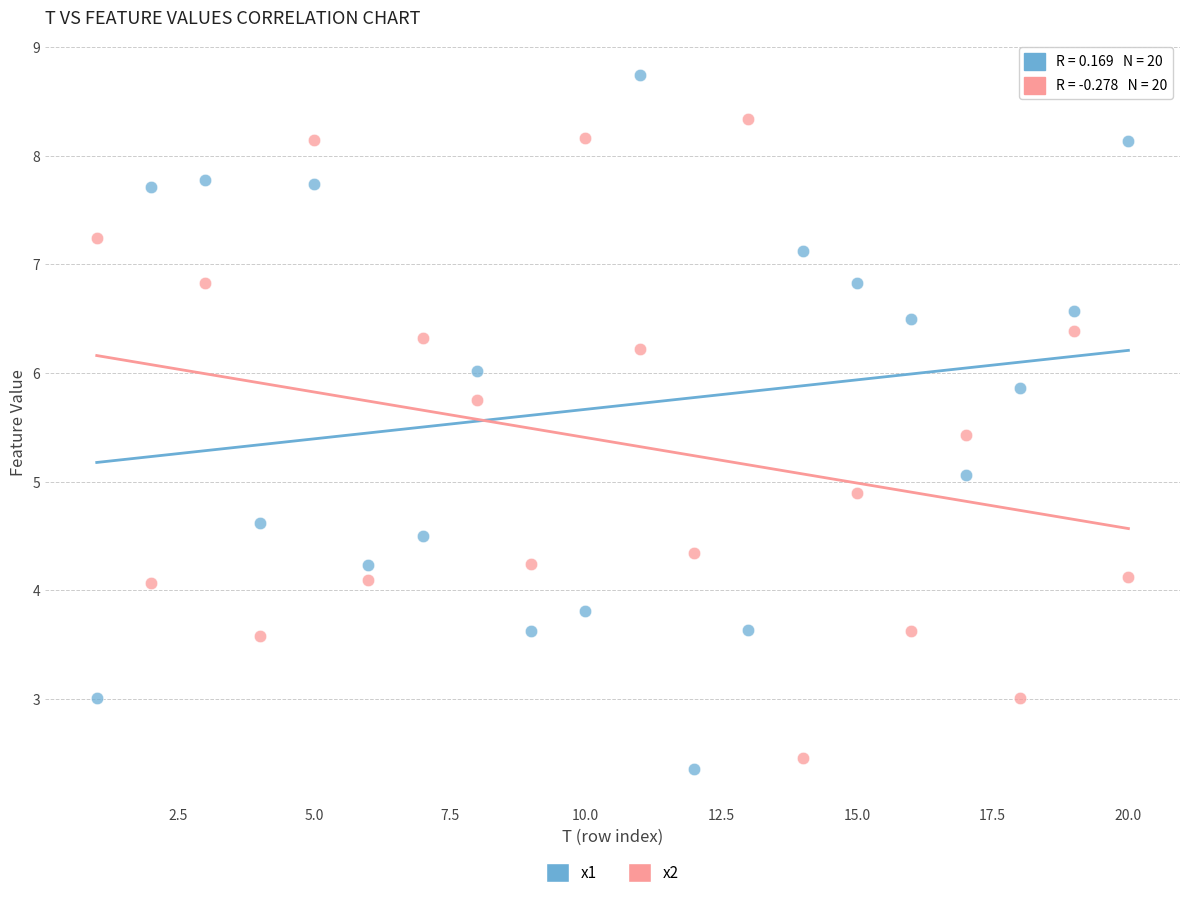

Across all data points, what is the range of Y values (max minus min)?

6.4